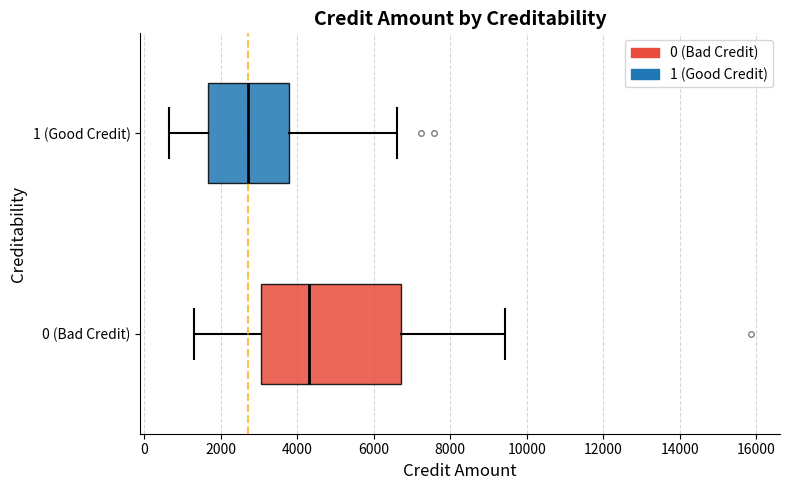

Which box is the widest, from its left edge to its right edge?

0 (Bad Credit)